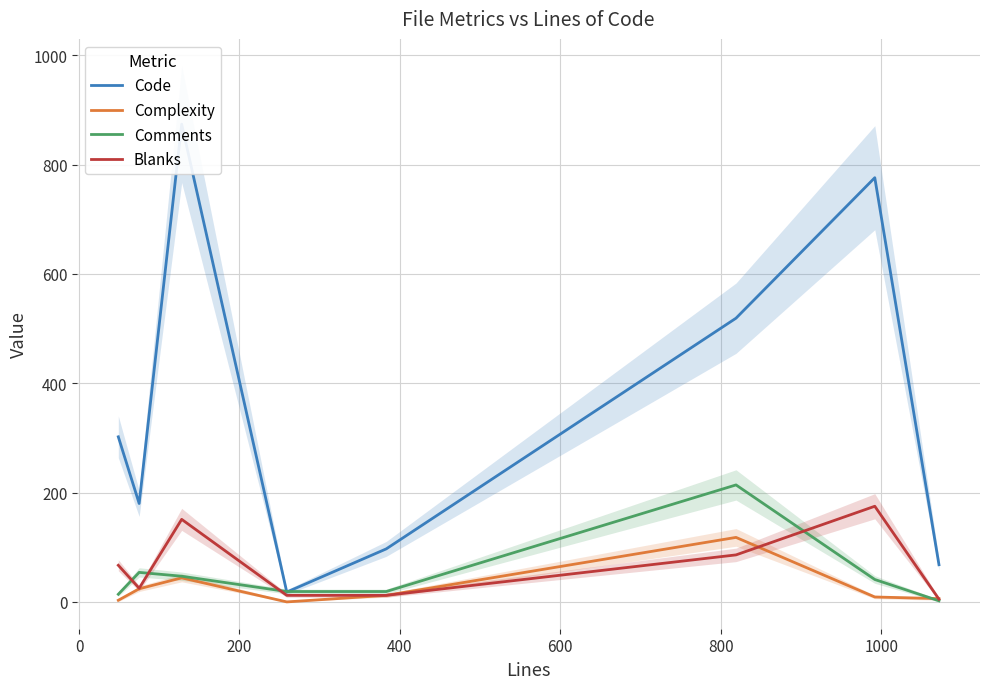

Is it true that Comments equals 1 at 1200?

False